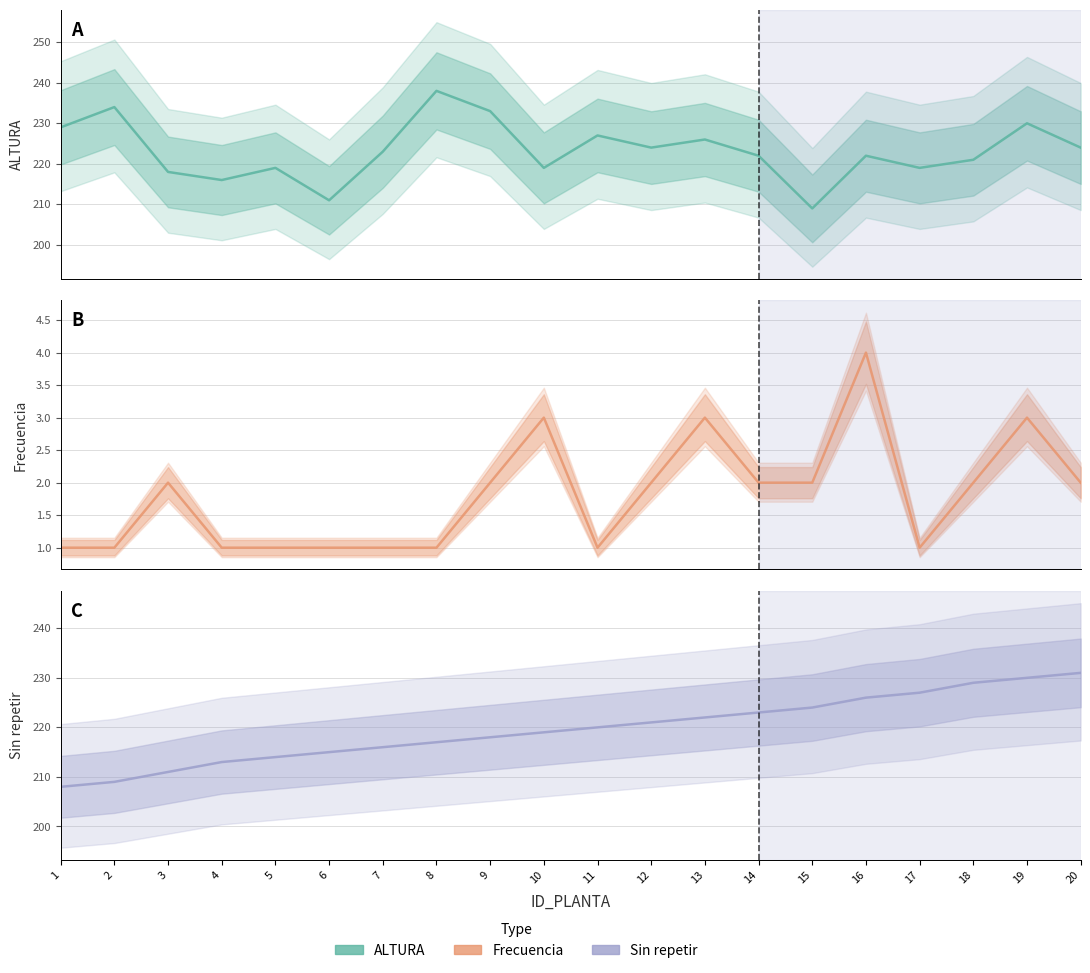

What is the lowest value of the ALTURA series?

209